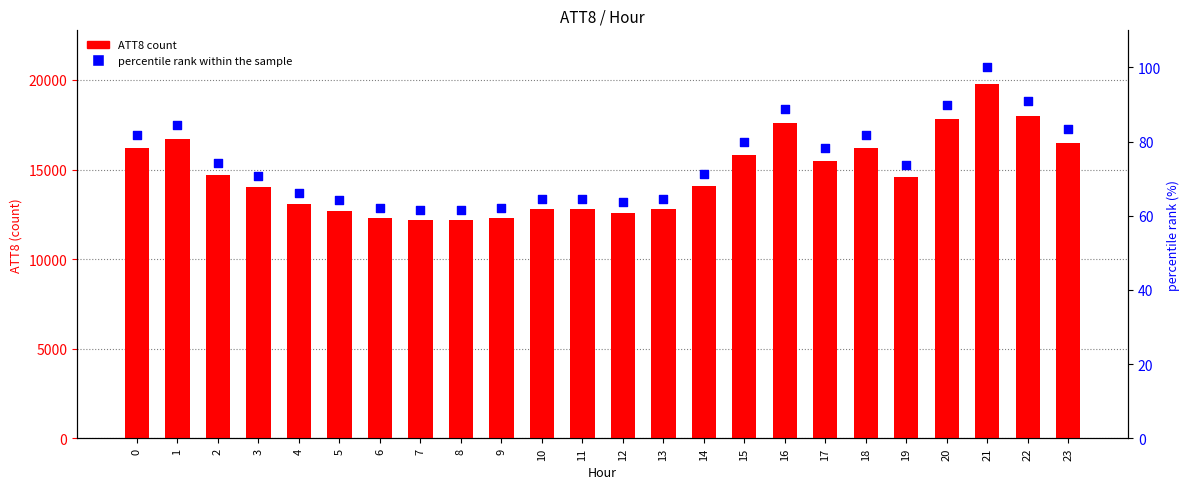

At how many categories does at least one series exceed 15867?

8